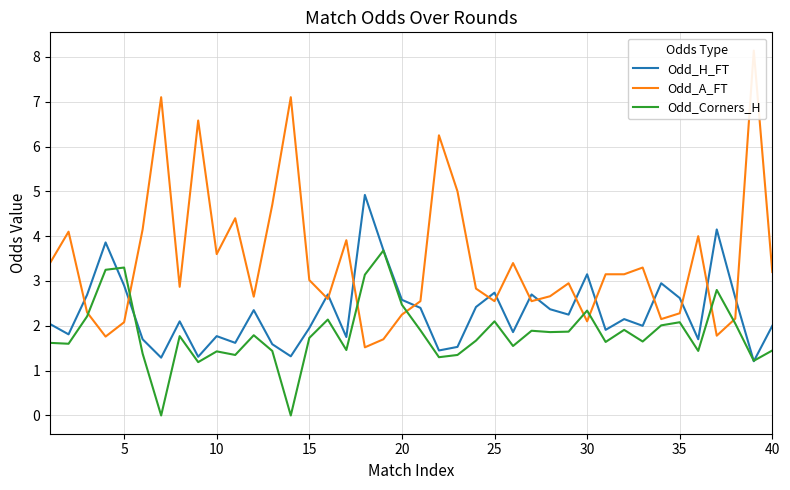

True or false: Odd_H_FT has a value of 5.8 at 36.

False